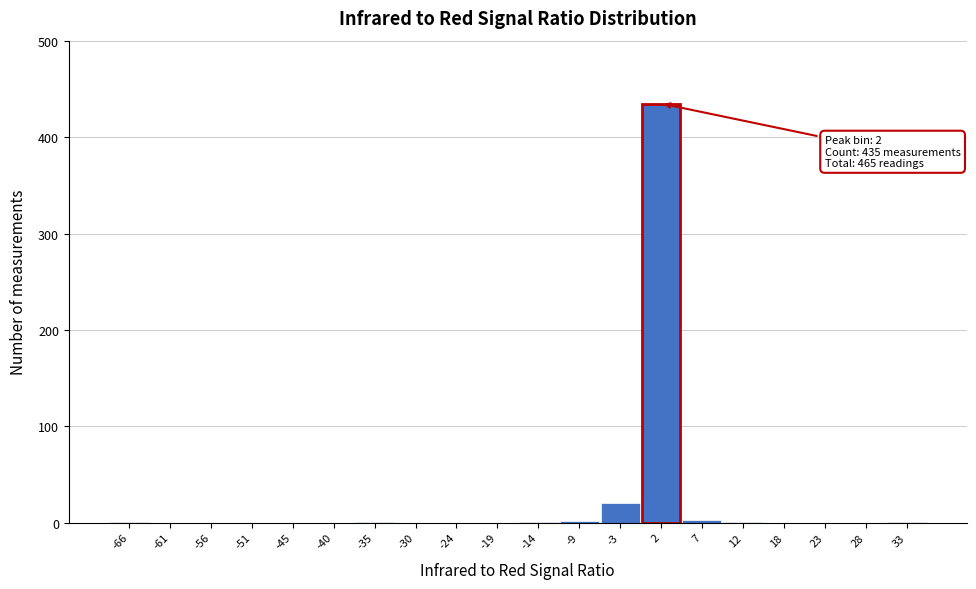

Over which range of the x-axis is the bar tallest?

-1 to 5